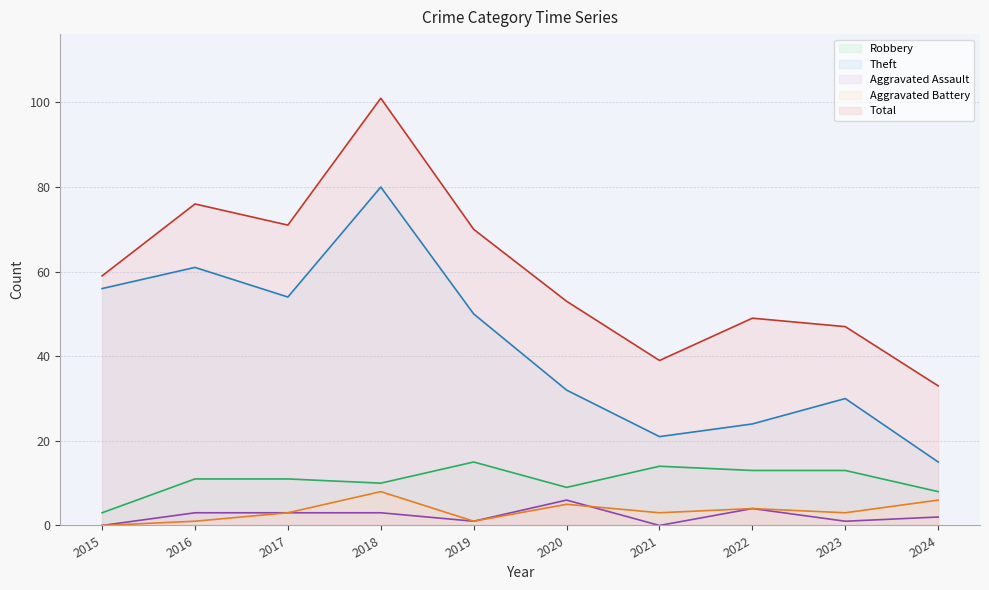

At which label does Aggravated Battery first exceed 3?

2018